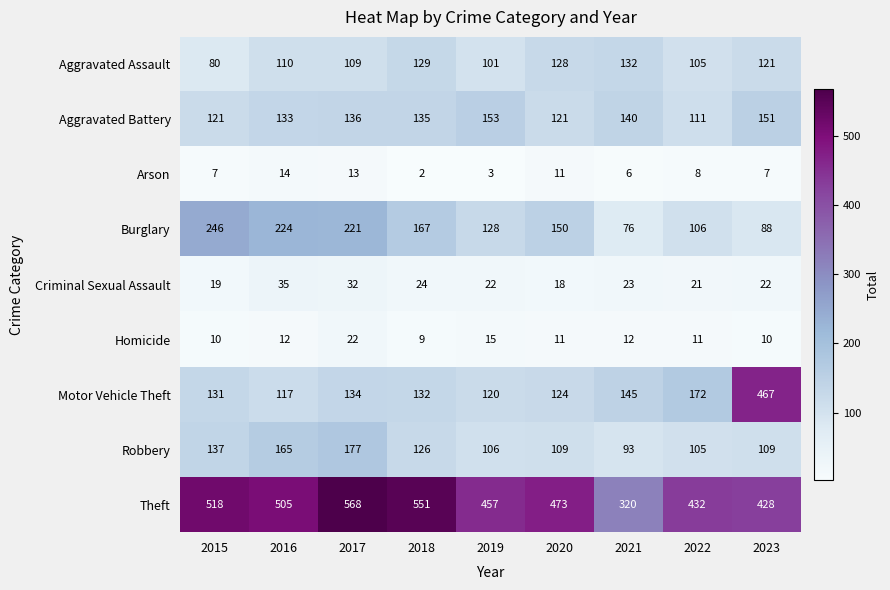

Rank the series by their maximum value, from lowest to highest.

Arson, Homicide, Criminal Sexual Assault, Aggravated Assault, Aggravated Battery, Robbery, Burglary, Motor Vehicle Theft, Theft